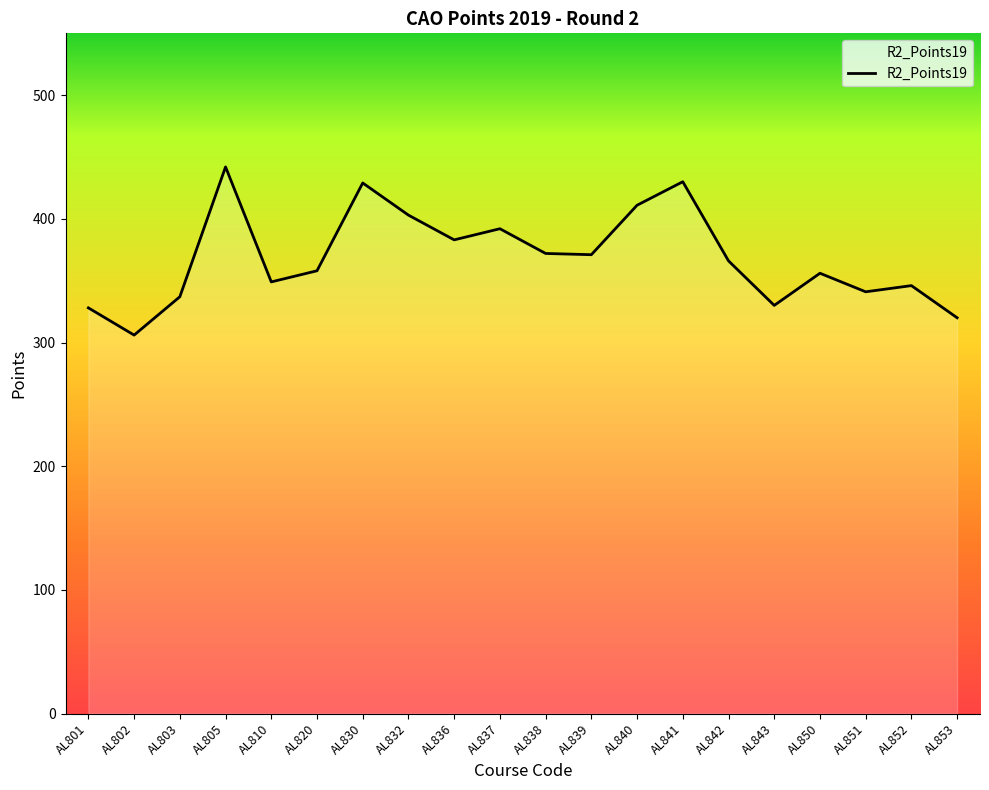

What is the sum of all values?

7370